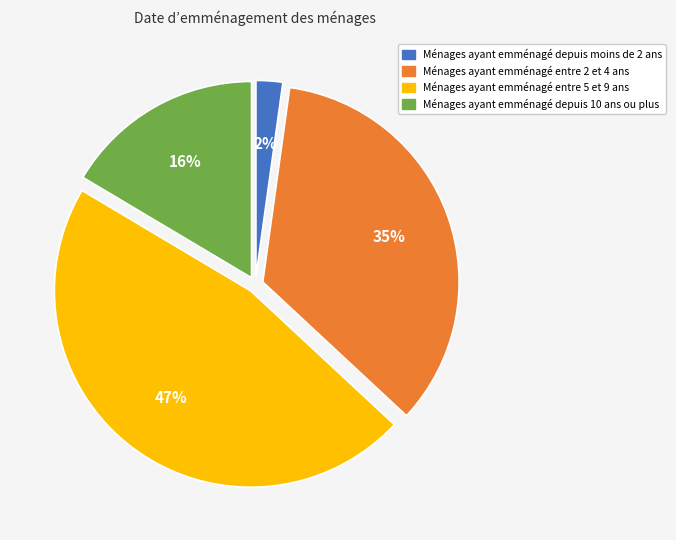

Is the sum of Ménages ayant emménagé entre 5 et 9 ans and Ménages ayant emménagé depuis moins de 2 ans greater than half?

No